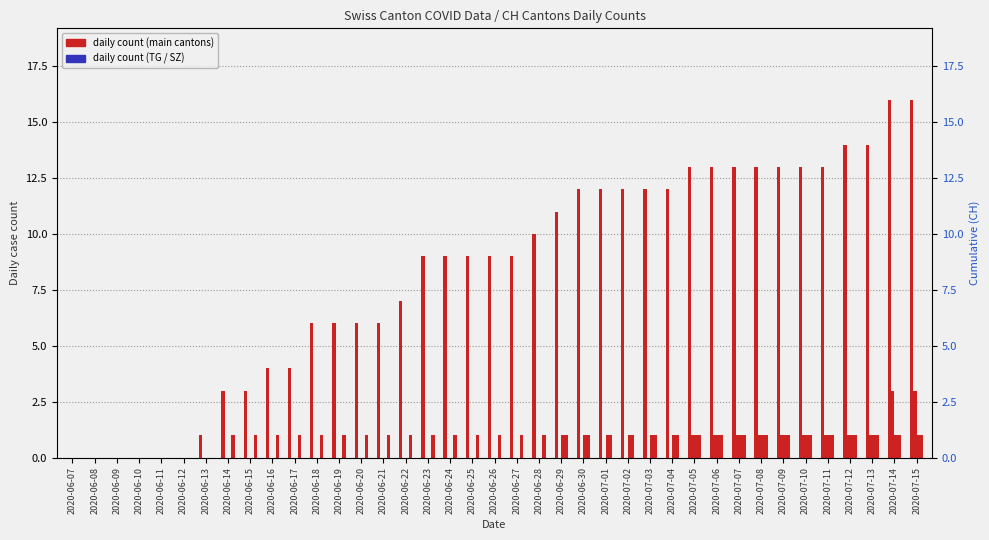

How many groups of bars are there?

39